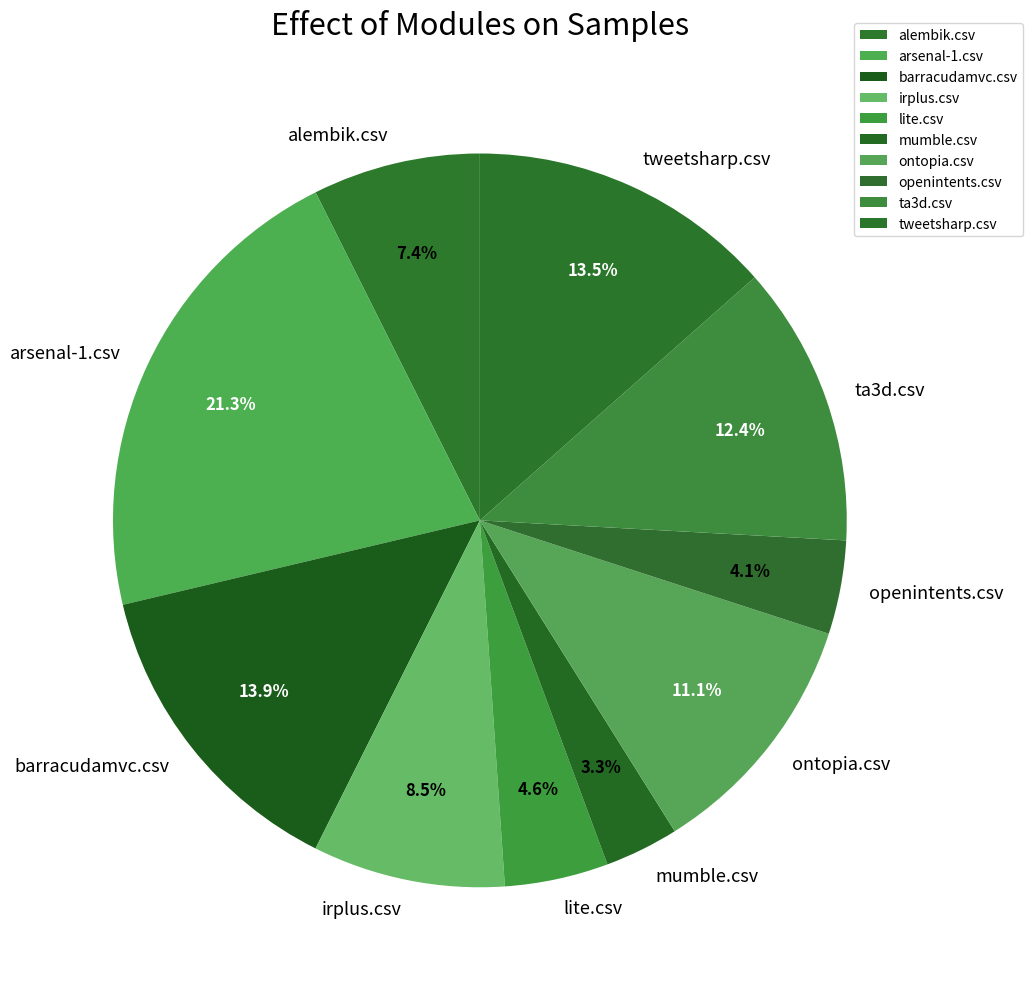

Between alembik.csv and ta3d.csv, which is larger?

ta3d.csv